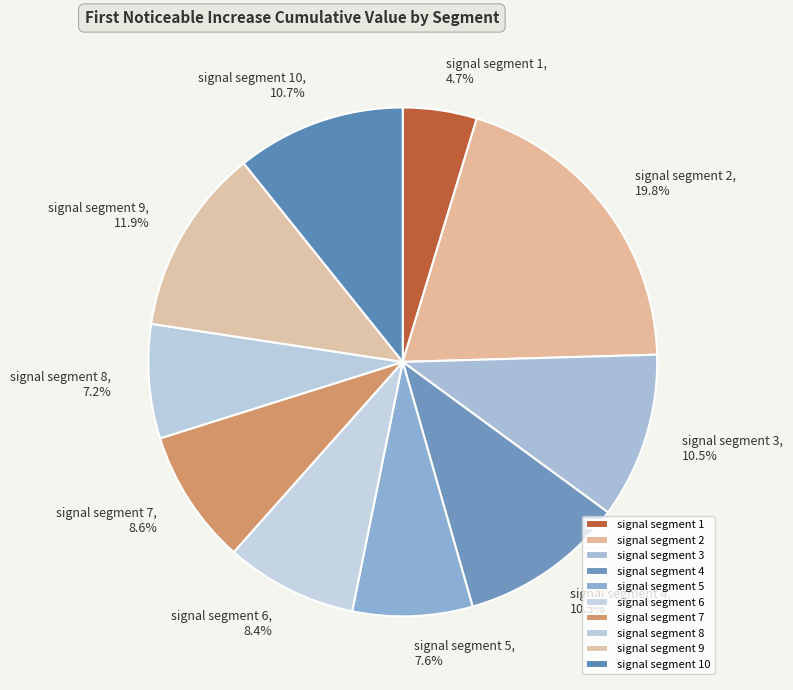

Between signal segment 1 and signal segment 7, which is larger?

signal segment 7